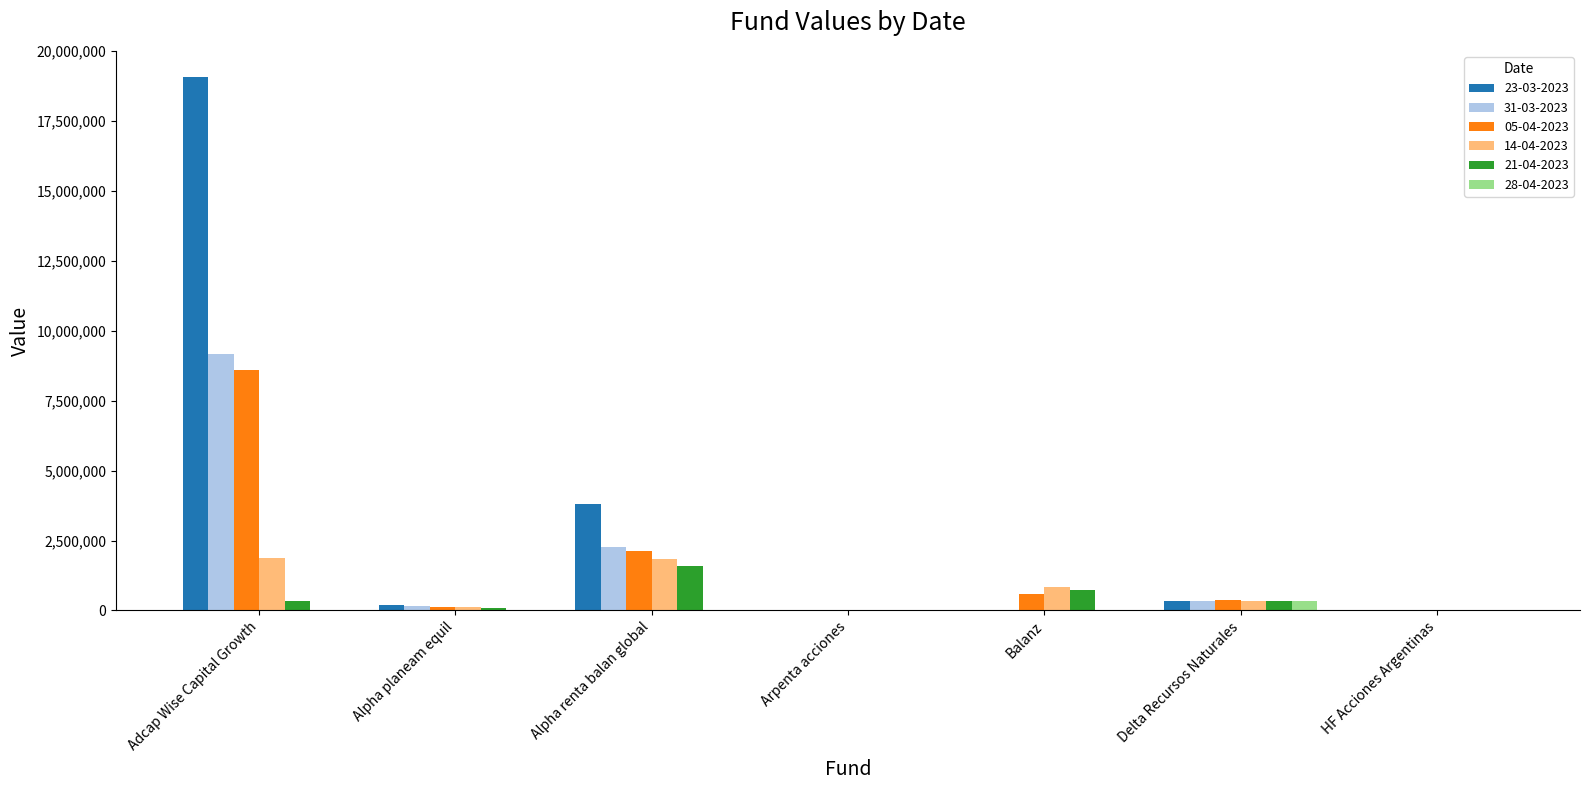

Are the bars grouped side by side (vs. stacked)?

Yes